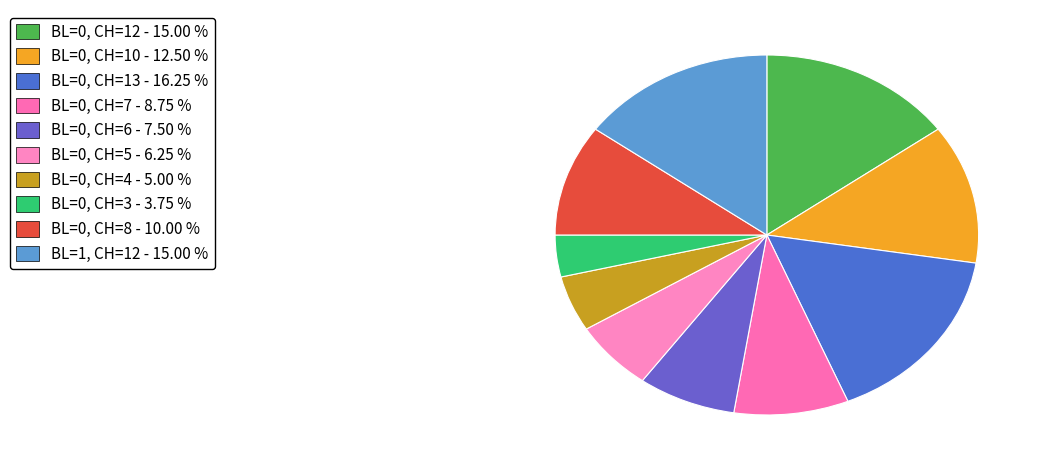

How many slices are in this pie chart?

10